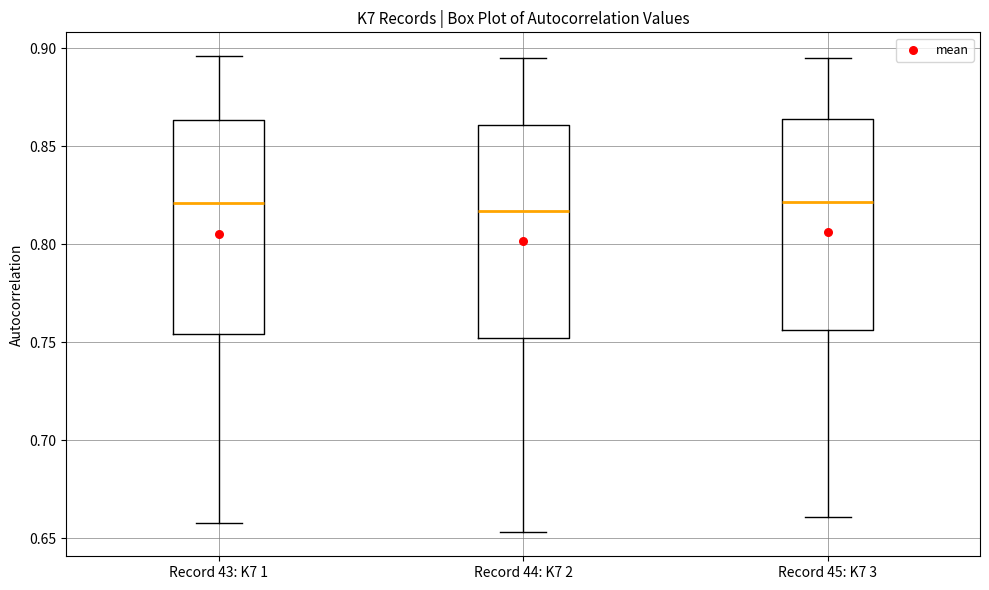

Reading left to right, read every box against the y-axis: the position of its median line, the range the box covers, and the ends of its whiskers. The values are not printed on the chart, so give them approximately, as read against the axis.

Record 43: K7 1: median 0.820, box 0.755 to 0.865, whiskers 0.660 to 0.895
Record 44: K7 2: median 0.815, box 0.750 to 0.860, whiskers 0.655 to 0.895
Record 45: K7 3: median 0.820, box 0.755 to 0.865, whiskers 0.660 to 0.895